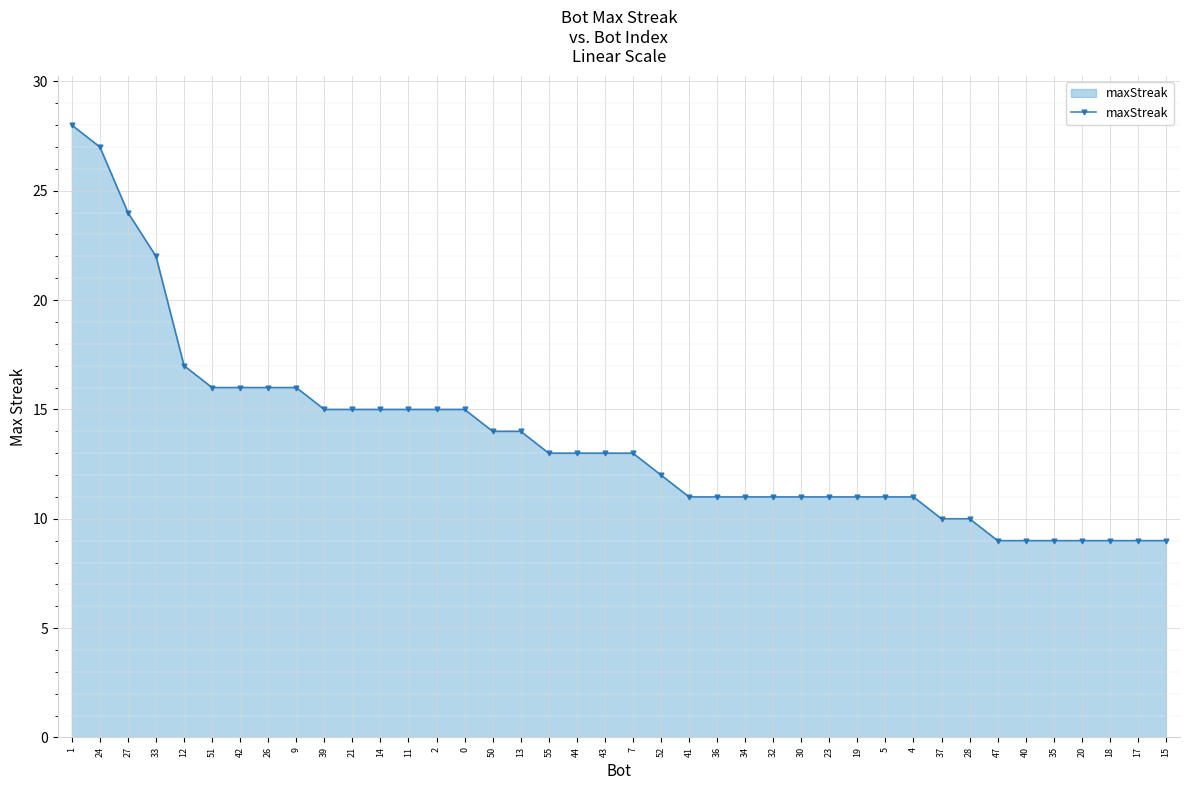

Is it true that the value at 11 is 15?

True